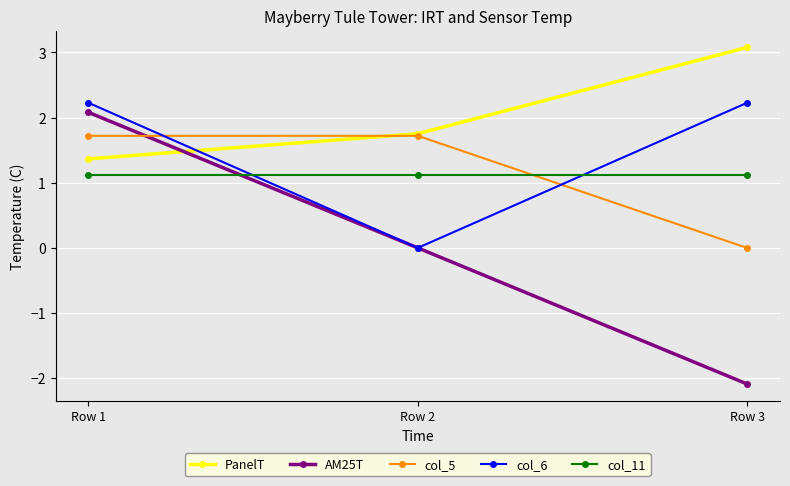

Reading left to right, what are all the values shown in this chart?

PanelT: Row 1=1.4	Row 2=1.8	Row 3=3.1
AM25T: Row 1=2.1	Row 2=0.0	Row 3=-2.1
col_5: Row 1=1.7	Row 2=1.7	Row 3=0.0
col_6: Row 1=2.2	Row 2=0.0	Row 3=2.2
col_11: Row 1=1.1	Row 2=1.1	Row 3=1.1